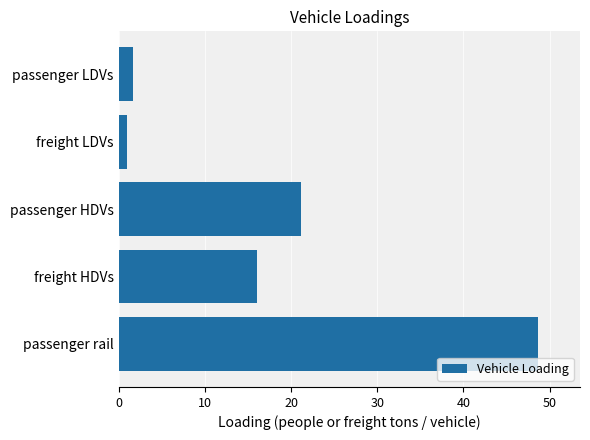

The value at freight HDVs is 25.2. True or false?

False